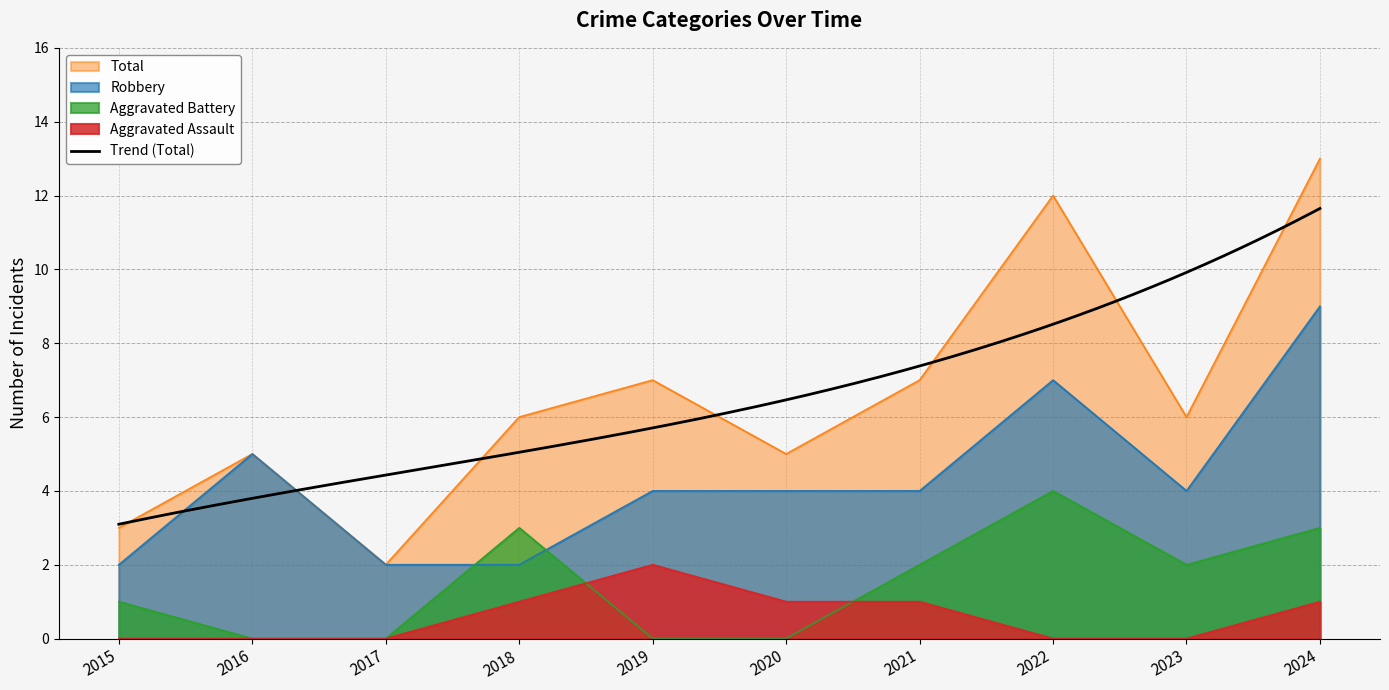

Where is the first local maximum for Robbery?

2016